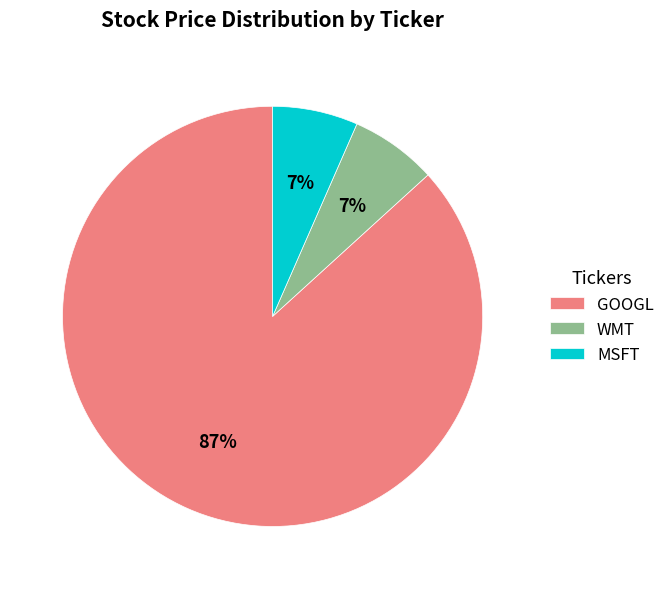

Approximately how many times larger is the value at MSFT compared to WMT?

1.0